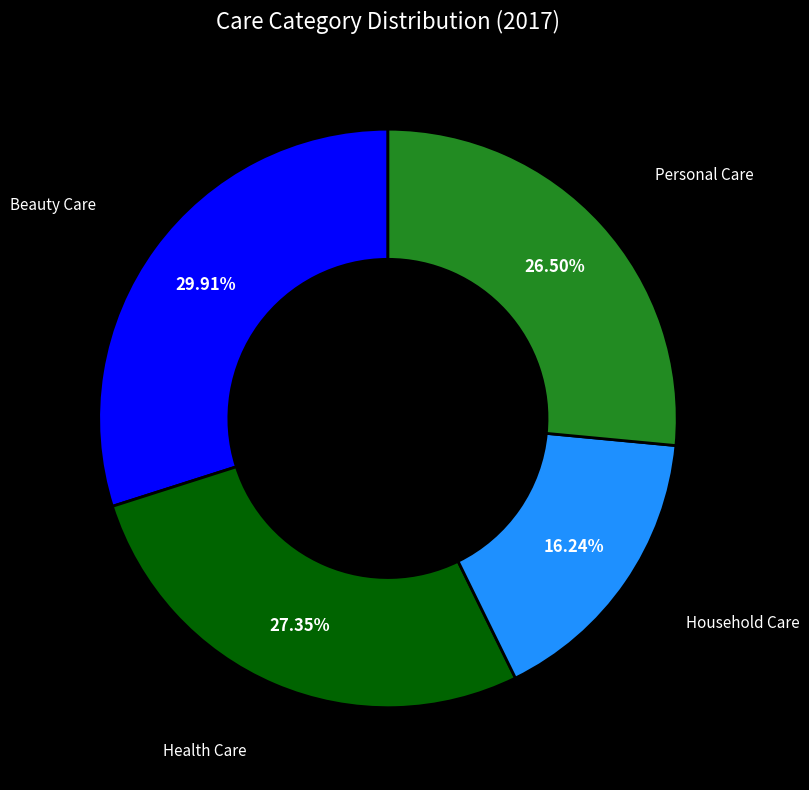

What is the largest slice in the pie chart?

Beauty Care